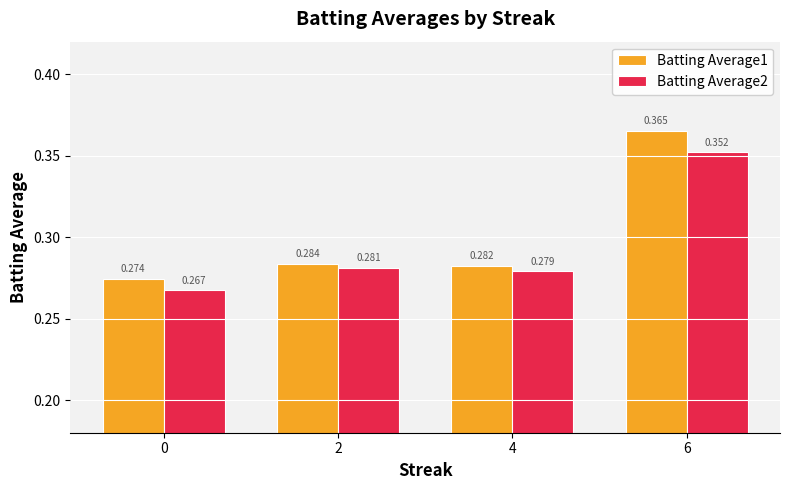

Is it true that Batting Average2 equals 0.1 at 6?

False